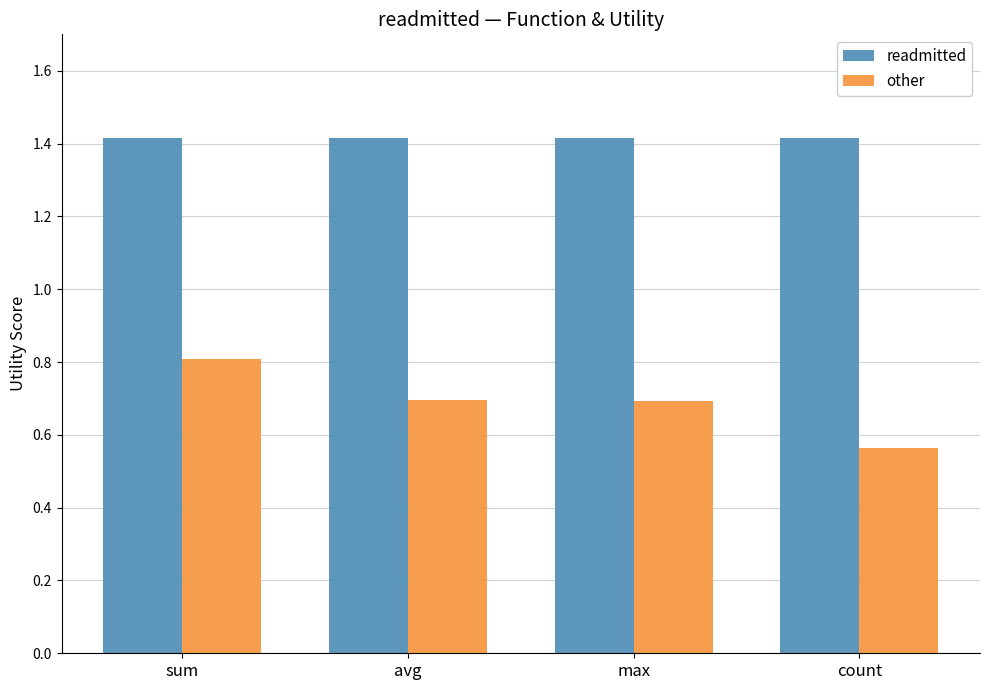

What are all the series names shown in the legend?

readmitted, other